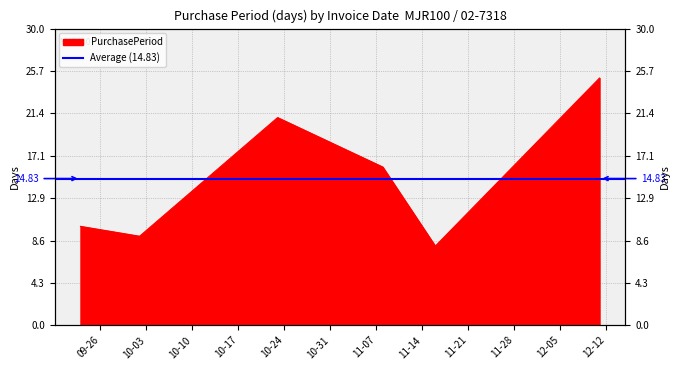

What is the label of the 4th point from the right?

2017-10-23